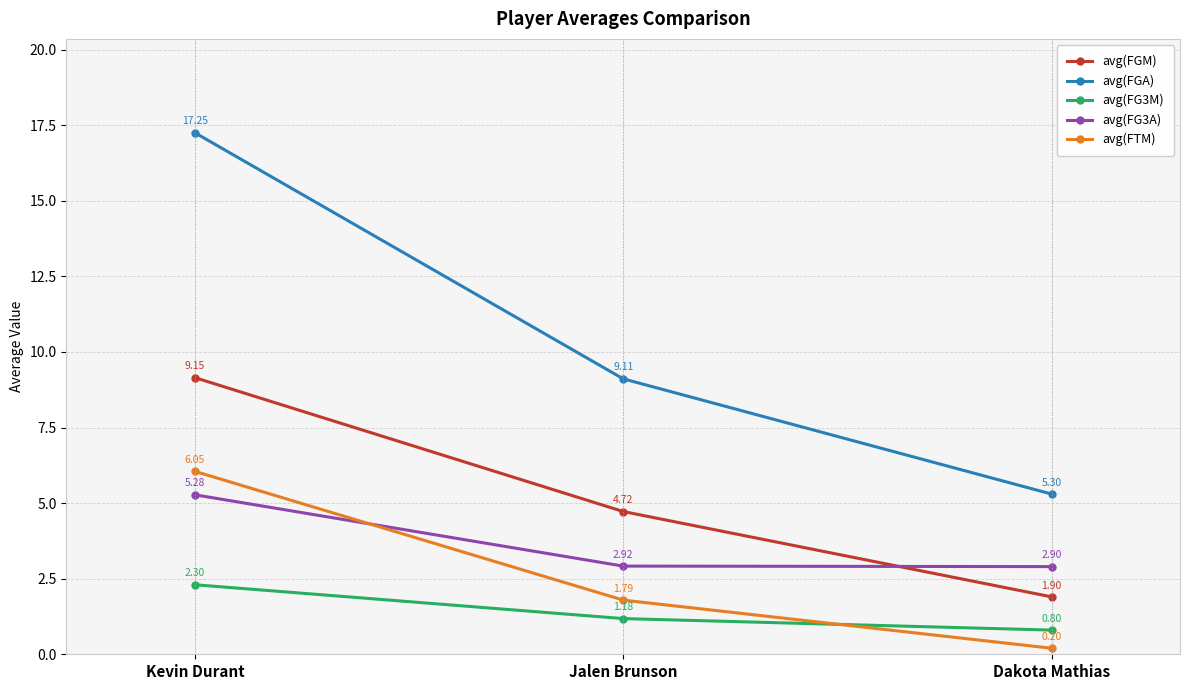

How many lines are shown in the chart?

5